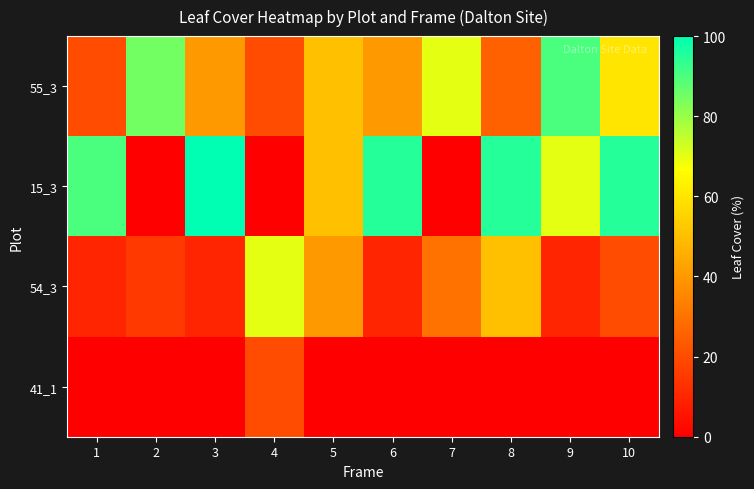

At how many categories does at least one series exceed 54?

9